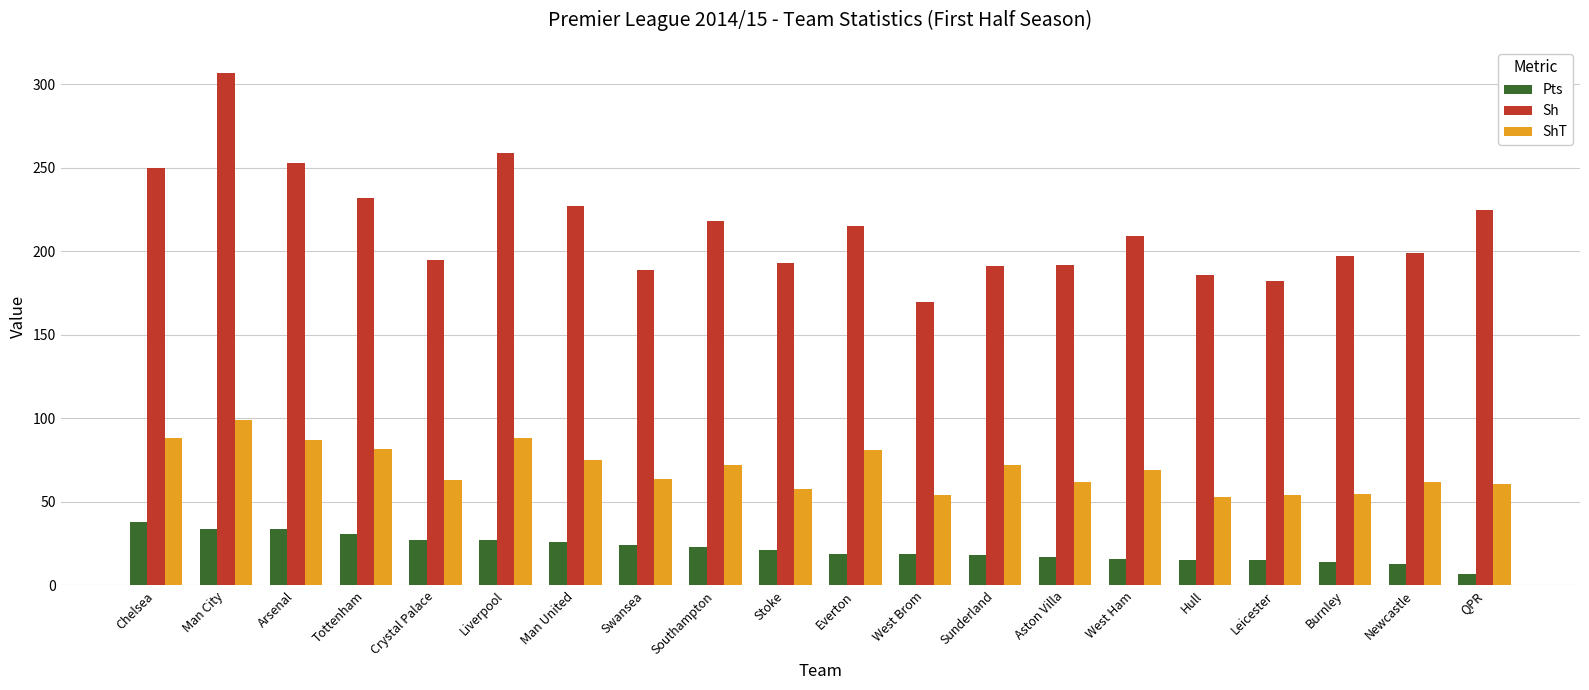

The value of Pts at Man City is 9. True or false?

False